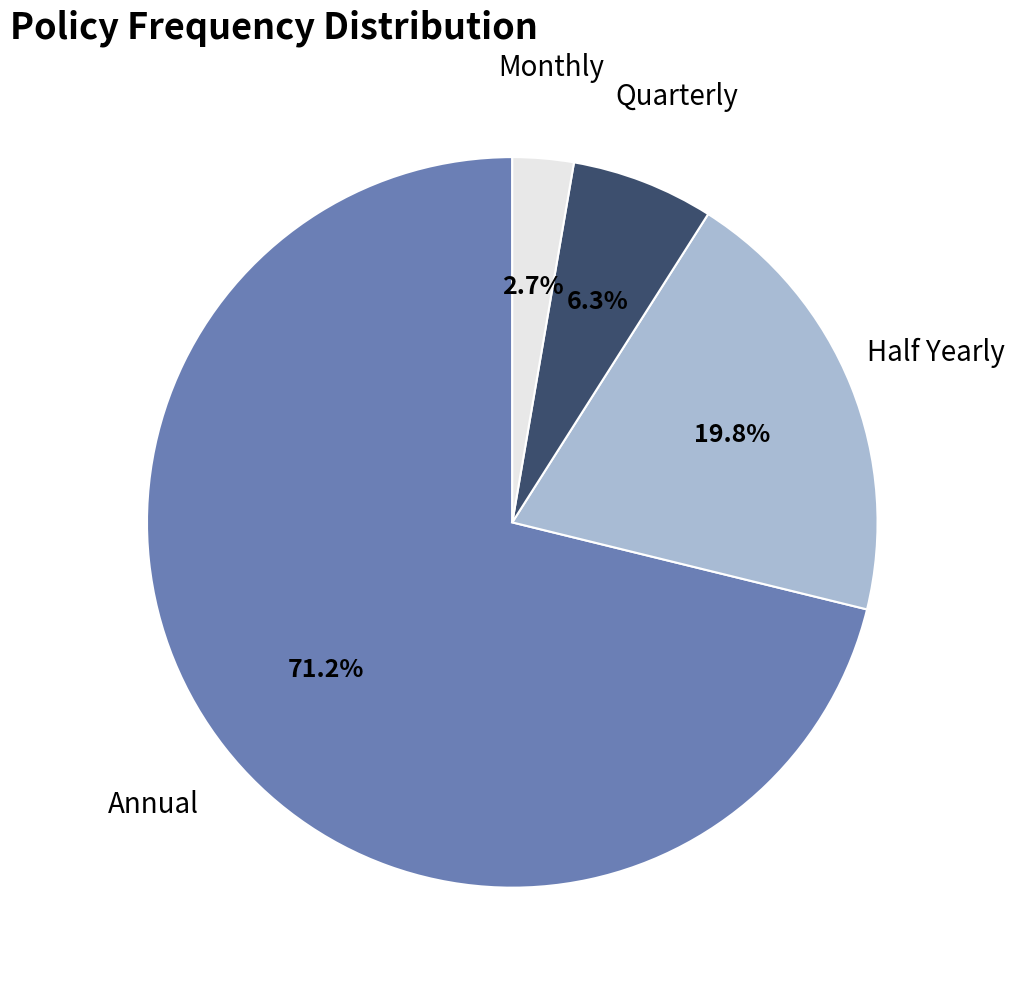

Is there any slice that represents more than half of the pie?

Yes